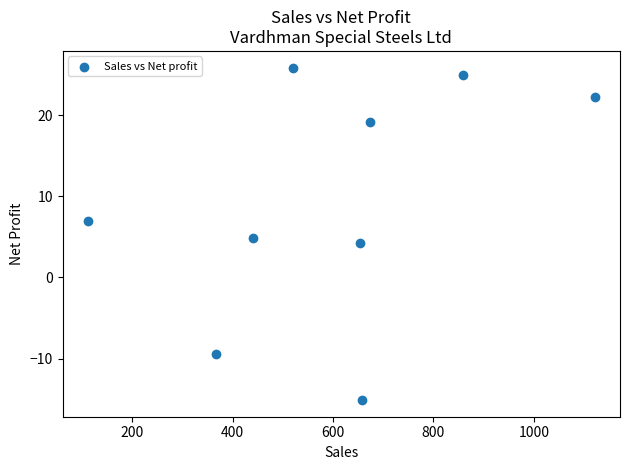

What is the range of X values (max minus min)?

1008.6